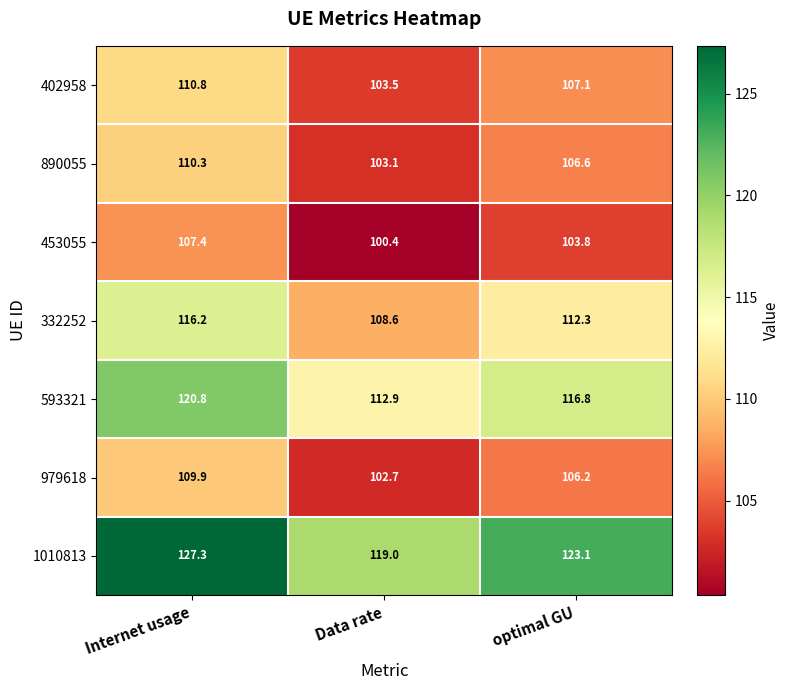

Is it true that 1010813 equals 72.8 at optimal GU?

False